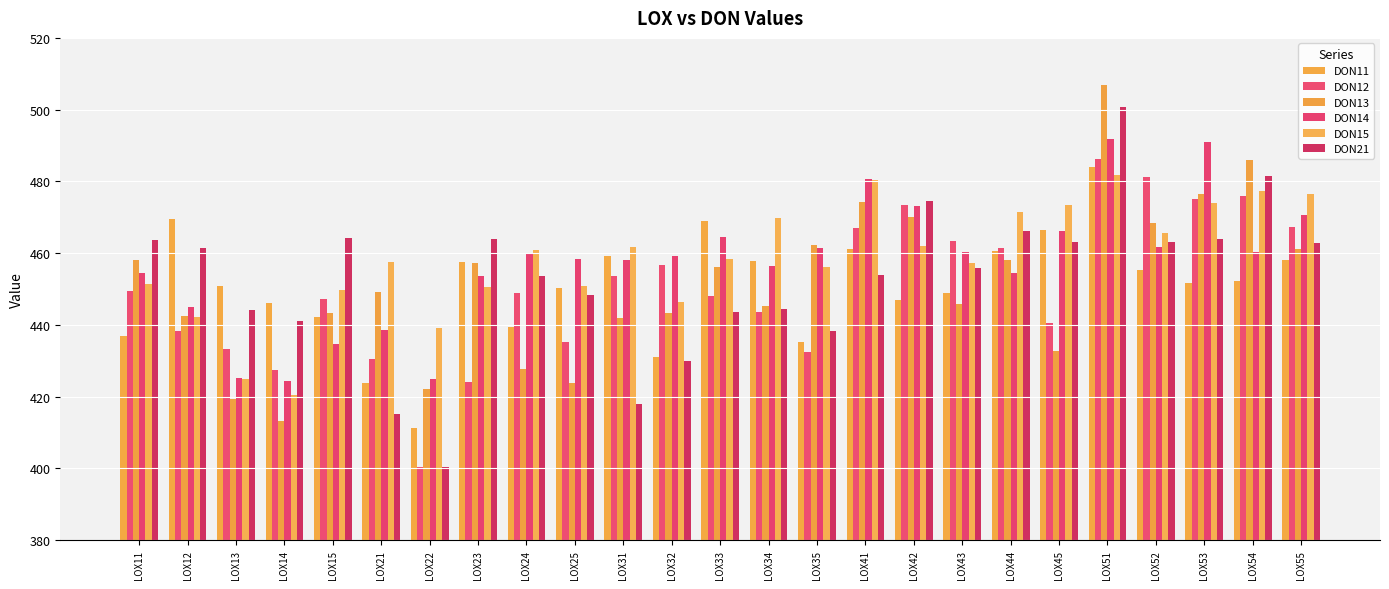

List the labels in order of DON11 value, largest first.

LOX51, LOX12, LOX33, LOX45, LOX41, LOX44, LOX31, LOX55, LOX34, LOX23, LOX52, LOX54, LOX53, LOX13, LOX25, LOX43, LOX42, LOX14, LOX15, LOX24, LOX11, LOX35, LOX32, LOX21, LOX22